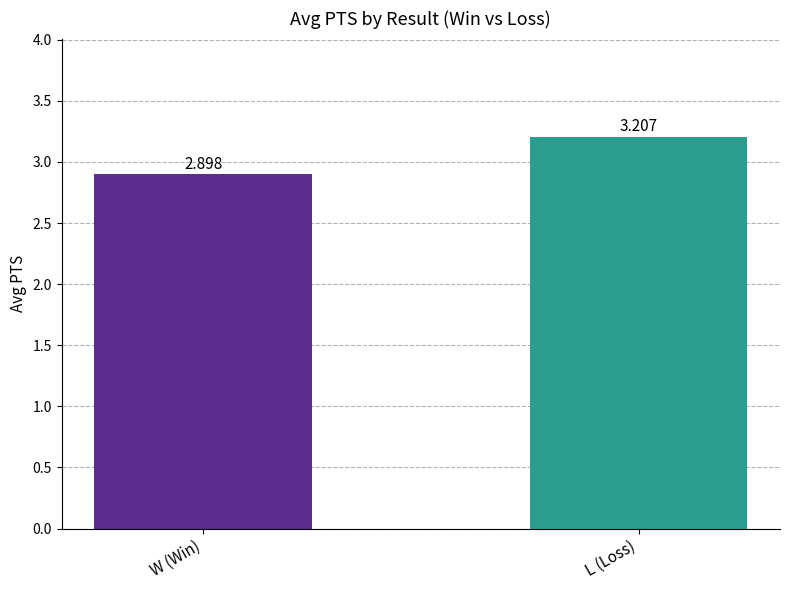

What is the change in value from W (Win) to L (Loss)?

+0.3